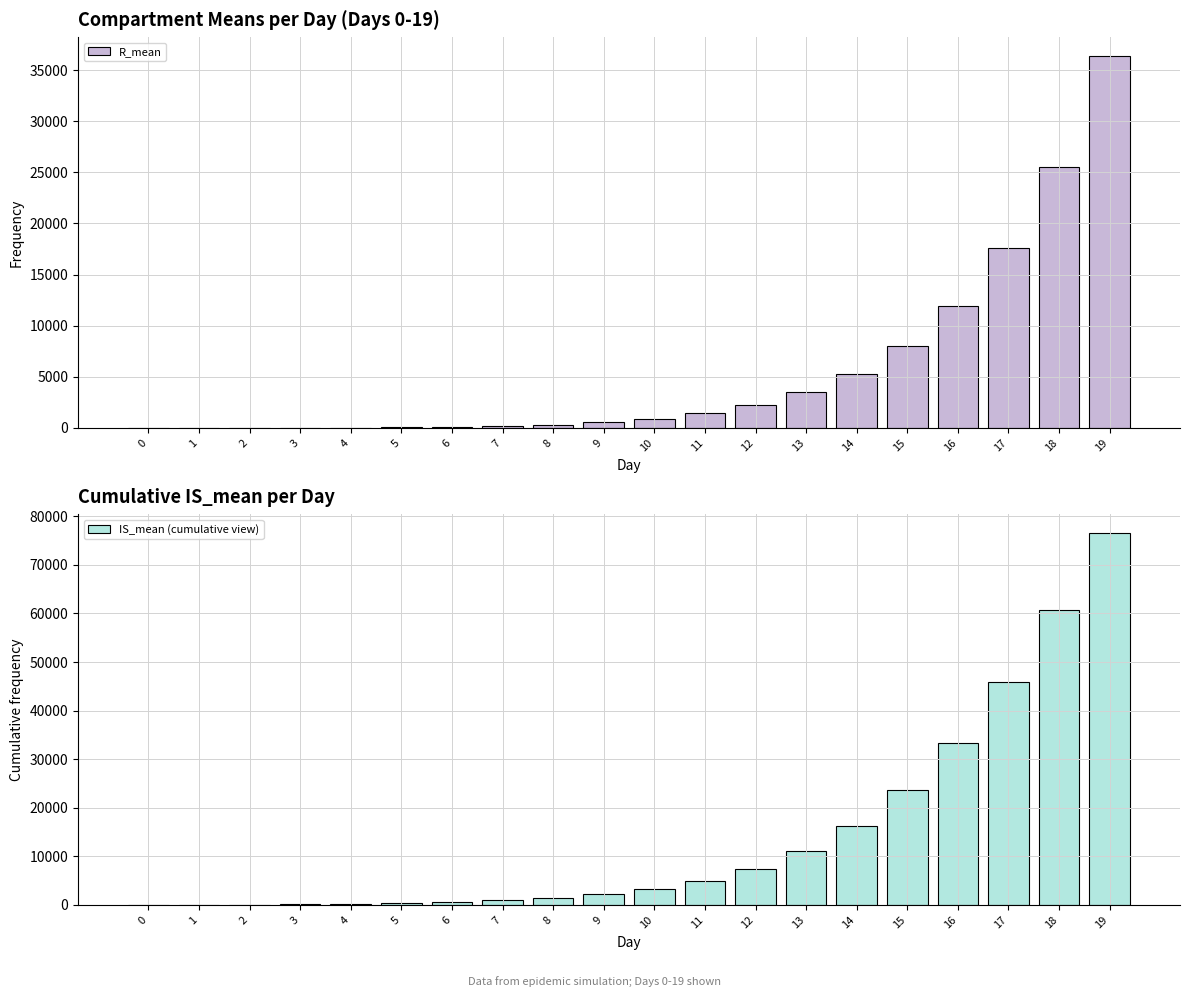

What are all the series names shown in the legend?

R_mean, IS_mean (cumulative view)